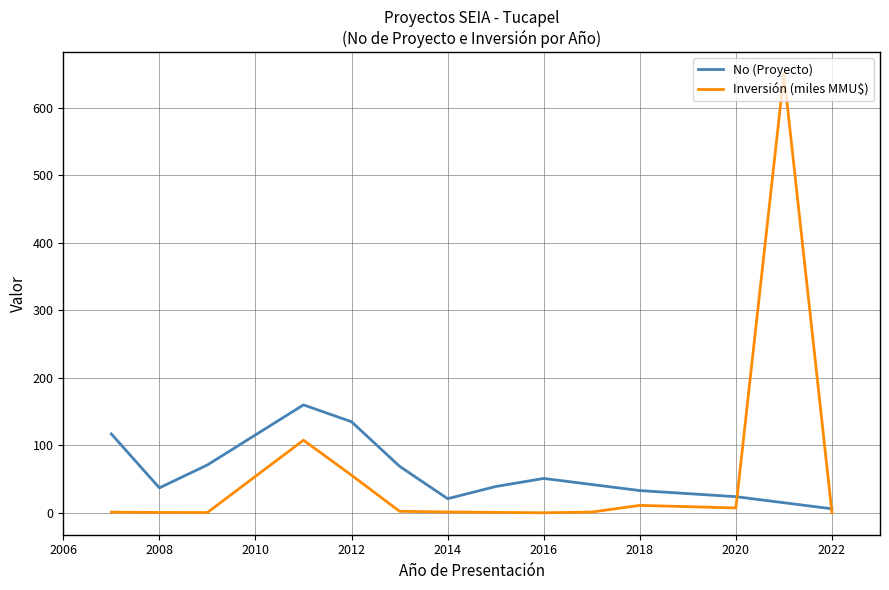

Which series has the largest range (max minus min)?

Inversión (miles MMU$)